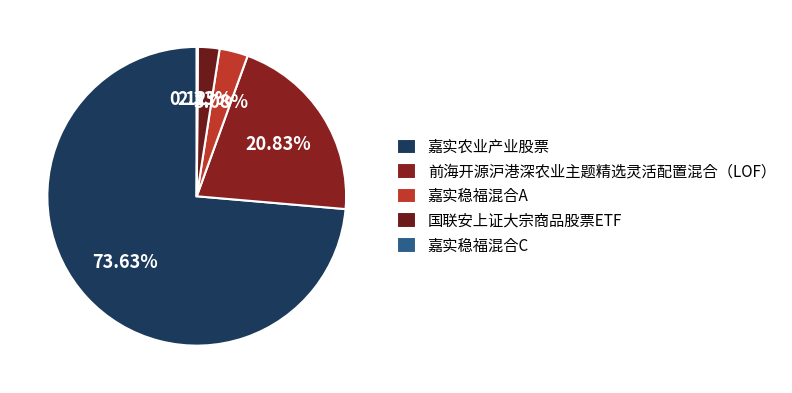

Count the number of slices in the pie.

5